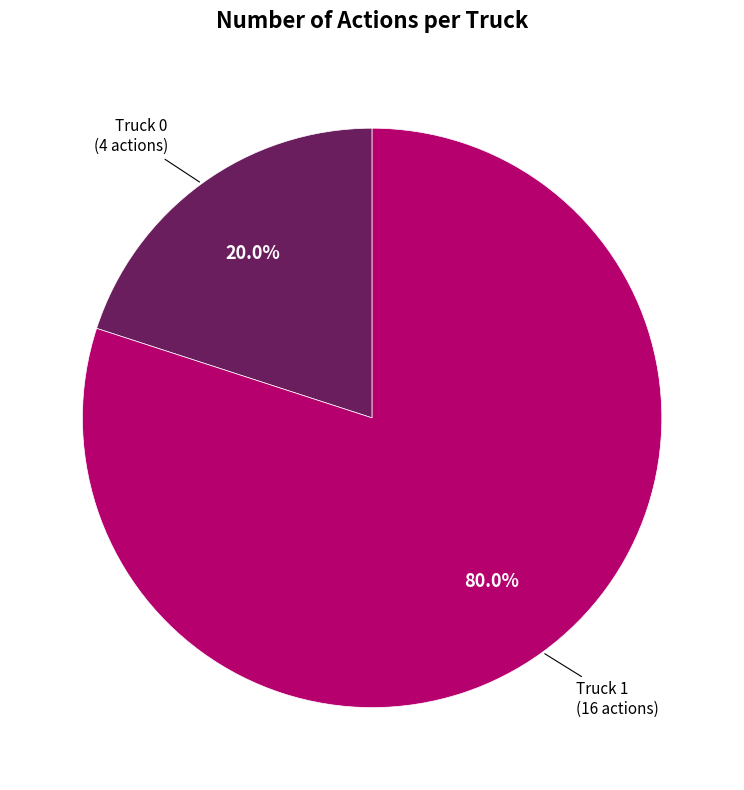

Is there any slice that represents more than half of the pie?

Yes